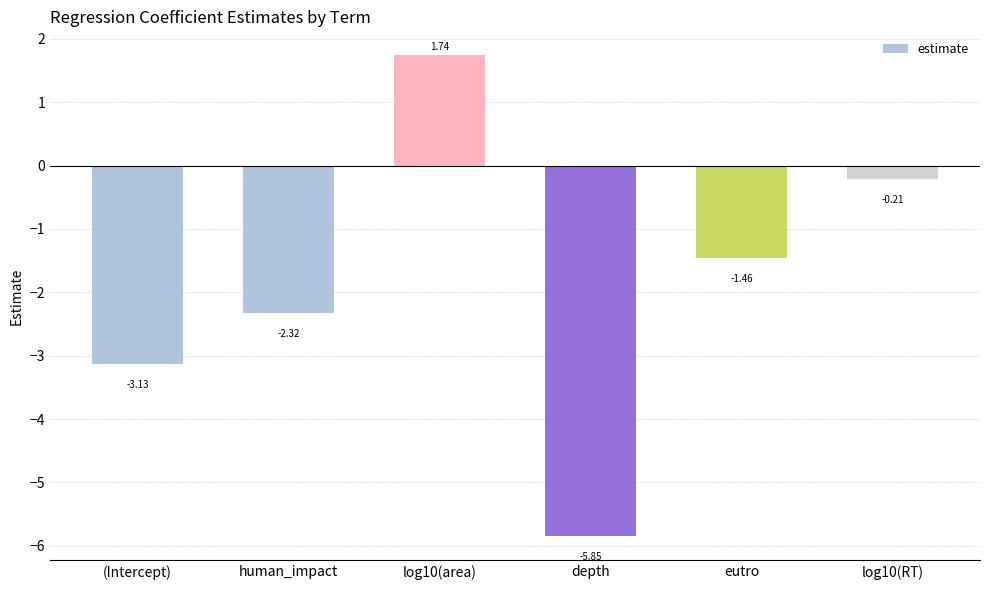

At which category does the chart reach its minimum across all series?

depth